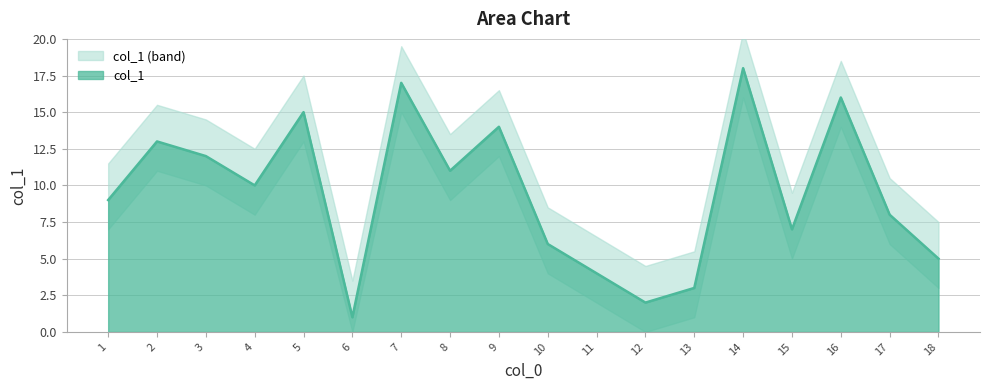

Where is the data nearest to the value 9?

1